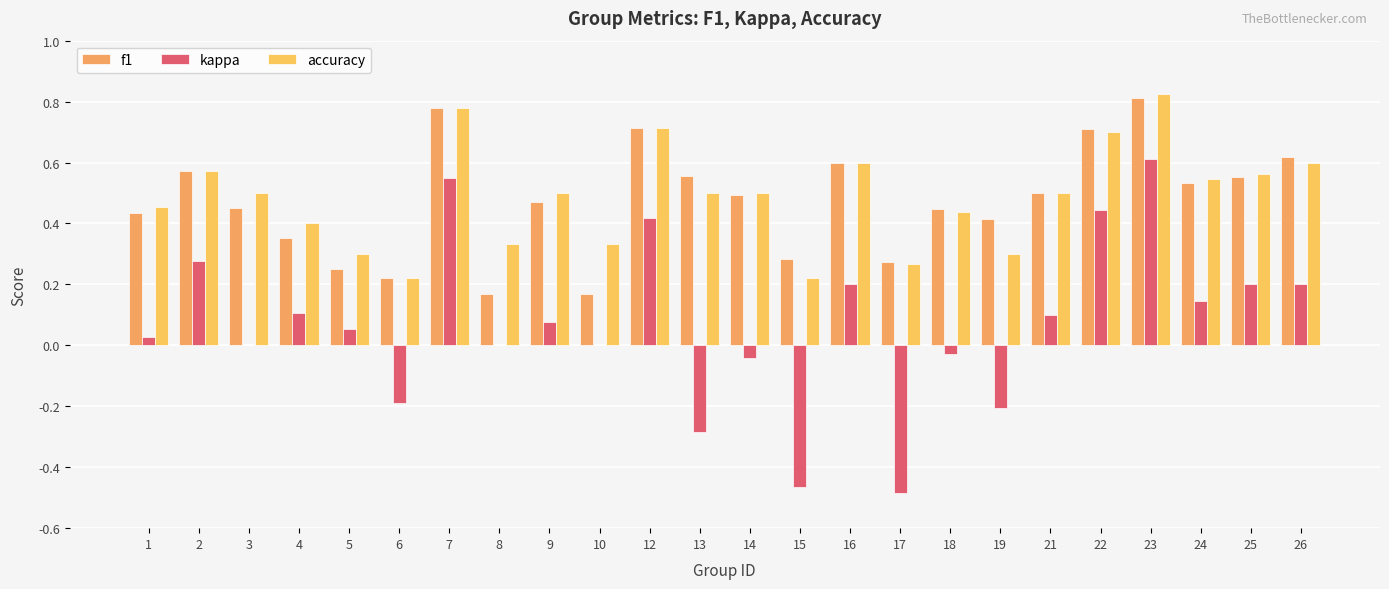

Which series has the widest spread of values?

kappa